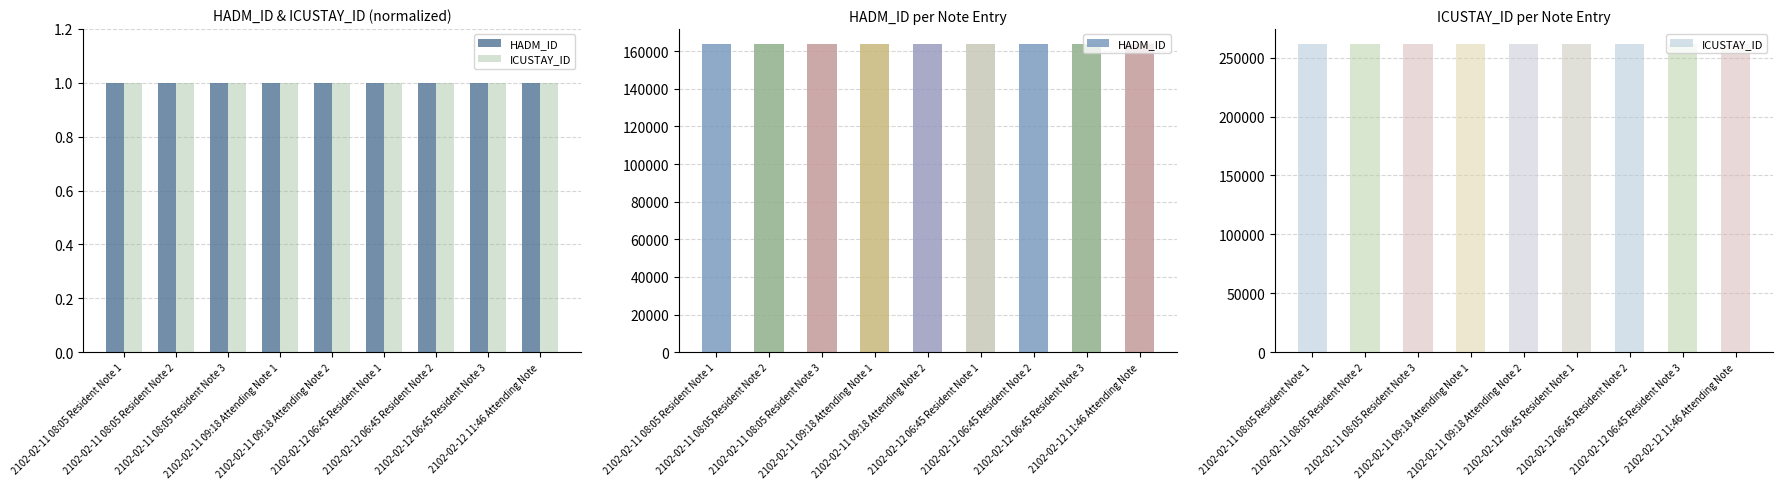

At how many categories does at least one series exceed 215491?

9